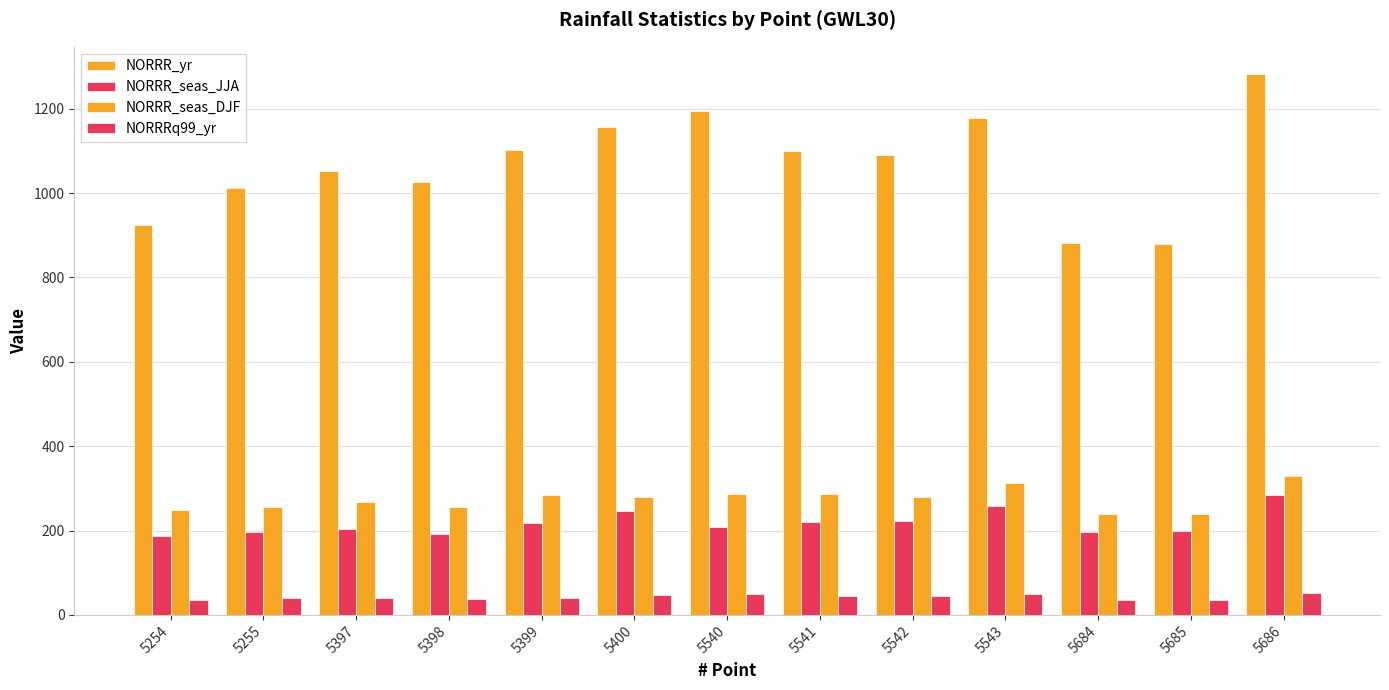

Does the chart contain any negative values?

No